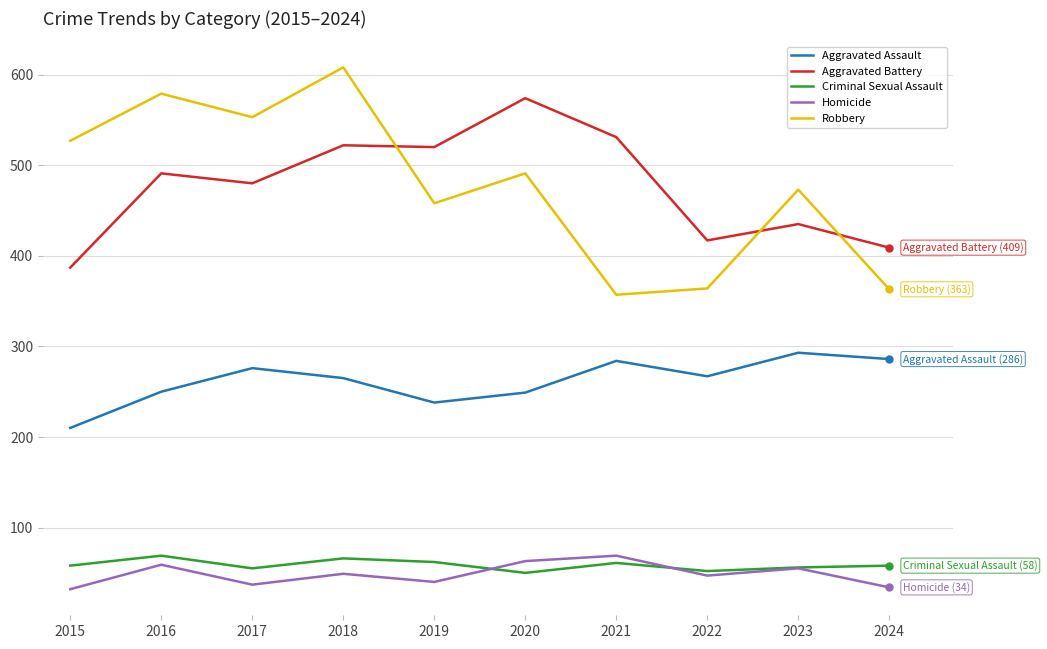

The Homicide series shows 63 at 2020. True or false?

True